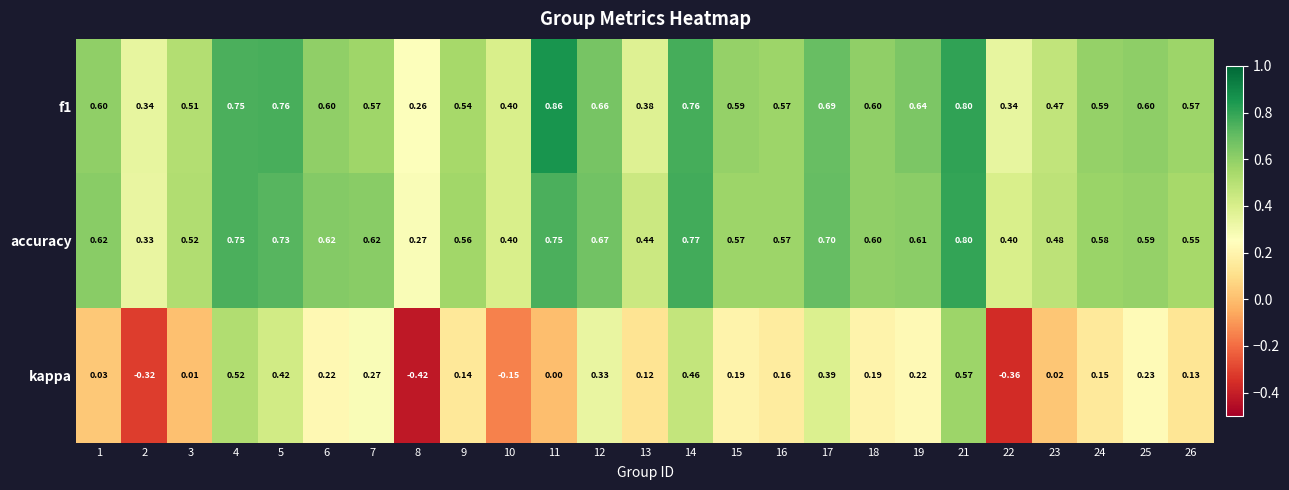

At how many categories does at least one series exceed 0?

25